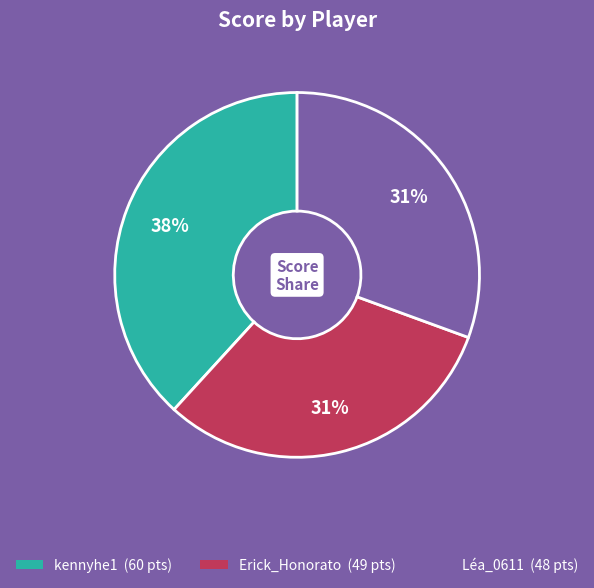

Which has a higher value, kennyhe1 or Erick_Honorato?

kennyhe1